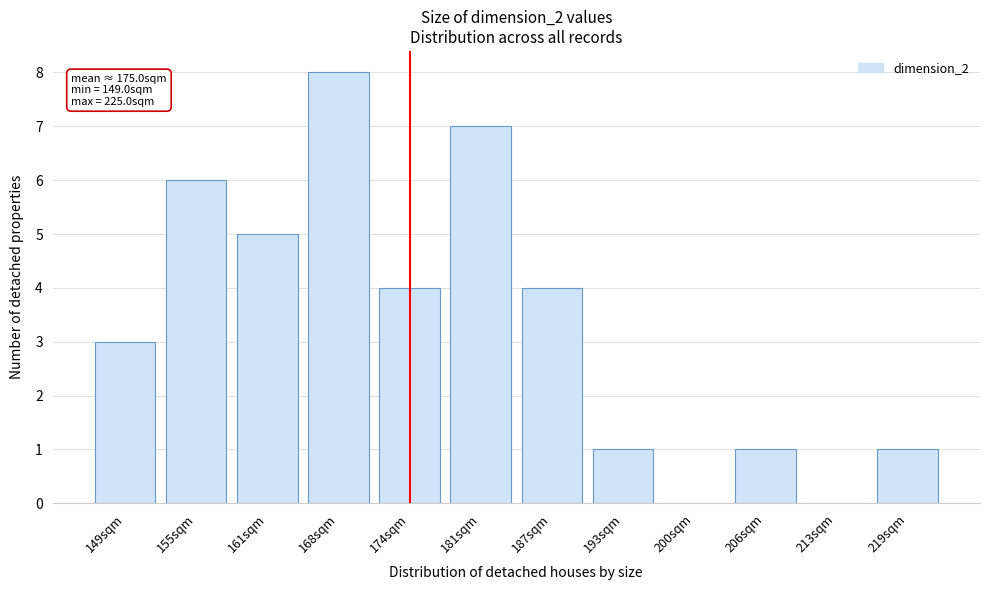

Reading left to right, transcribe all the data shown in this chart.

149sqm=3	155sqm=6	161sqm=5	168sqm=8	174sqm=4	181sqm=7	187sqm=4	193sqm=1	200sqm=0	206sqm=1	213sqm=0	219sqm=1